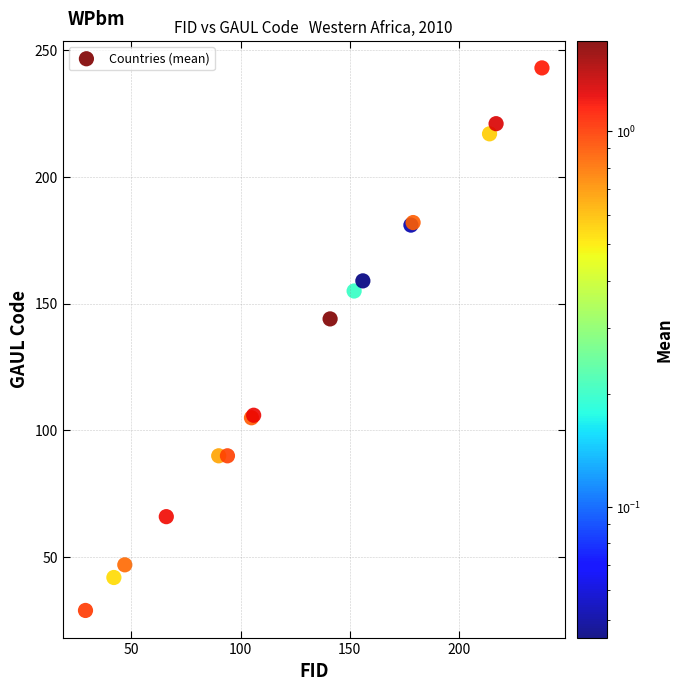

What Y value in the scatter plot is closest to 136?

144